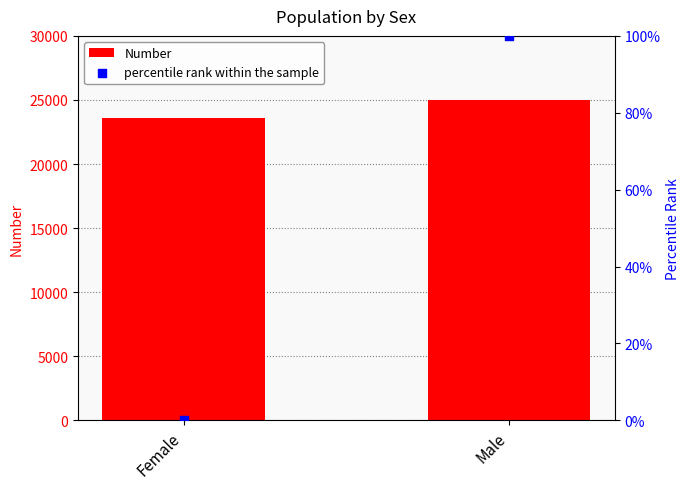

At which category is the sum across all series the highest?

Male